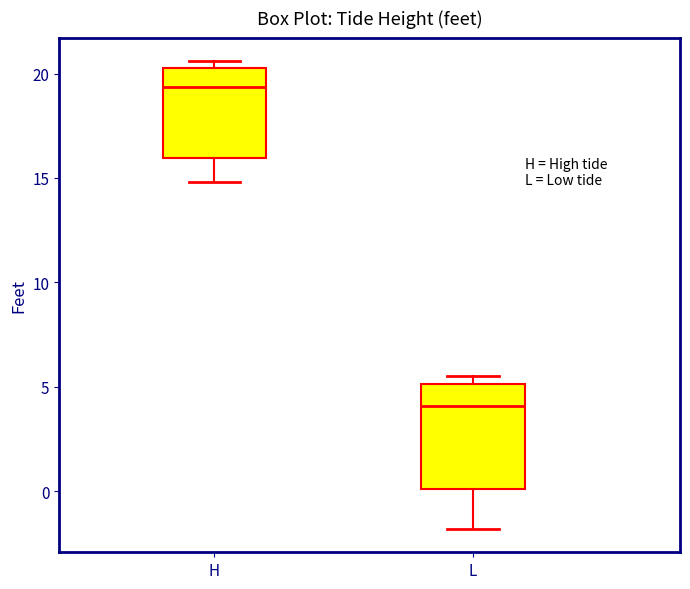

Reading left to right, transcribe this box plot: for each box, give where its median line is, the range the box spans, and where its two whiskers end, as read against the y-axis. The values are not printed on the chart, so give them approximately, as read against the axis.

H: median 19.5, box 16.0 to 20.5, whiskers 15.0 to 20.5 (just above the box's upper edge)
L: median 4.0, box 0.0 to 5.0, whiskers -2.0 to 5.5